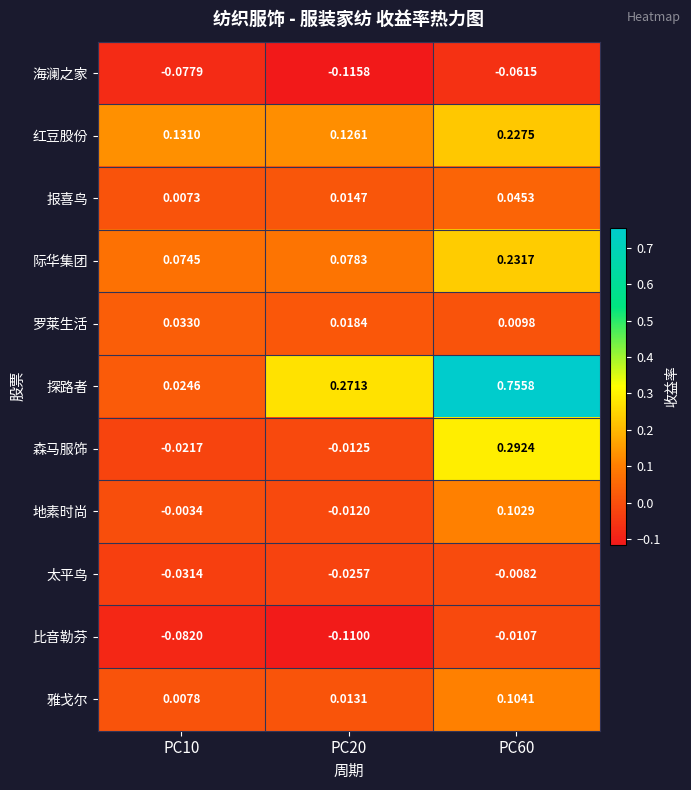

Rank the series by their maximum value, from highest to lowest.

探路者, 森马服饰, 际华集团, 红豆股份, 雅戈尔, 地素时尚, 报喜鸟, 罗莱生活, 太平鸟, 比音勒芬, 海澜之家